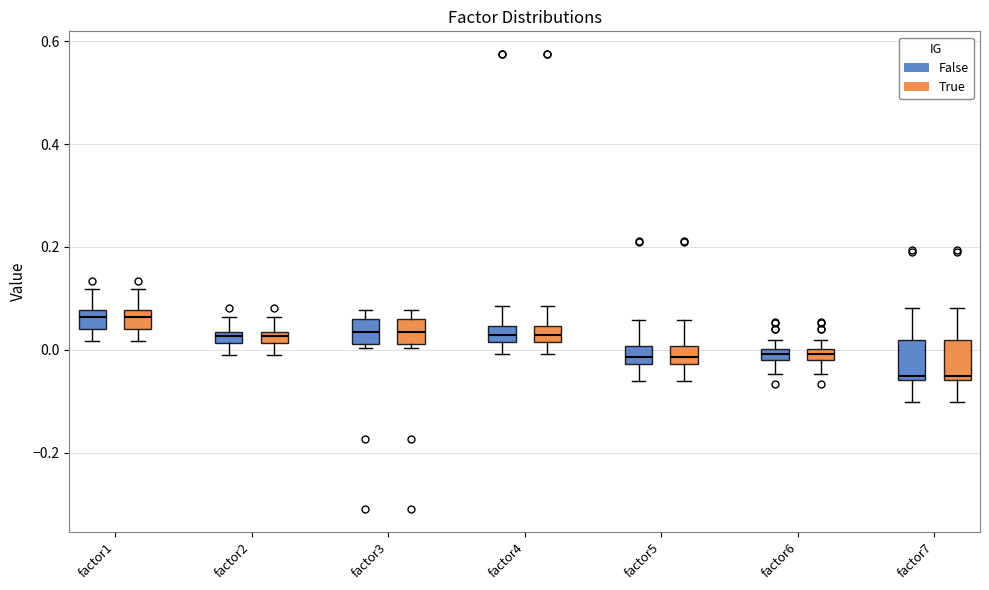

Where is the lower edge of the box for factor2 (True) on the y-axis? The values are not printed on the chart, so give them approximately, as read against the axis.

0.02